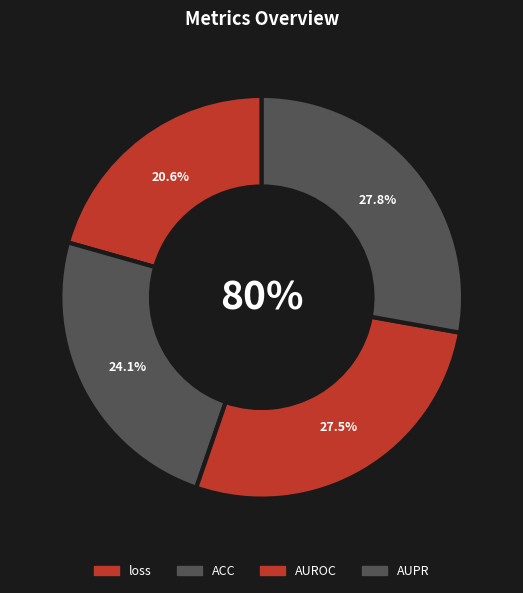

To the nearest percent, what portion does loss represent?

21%